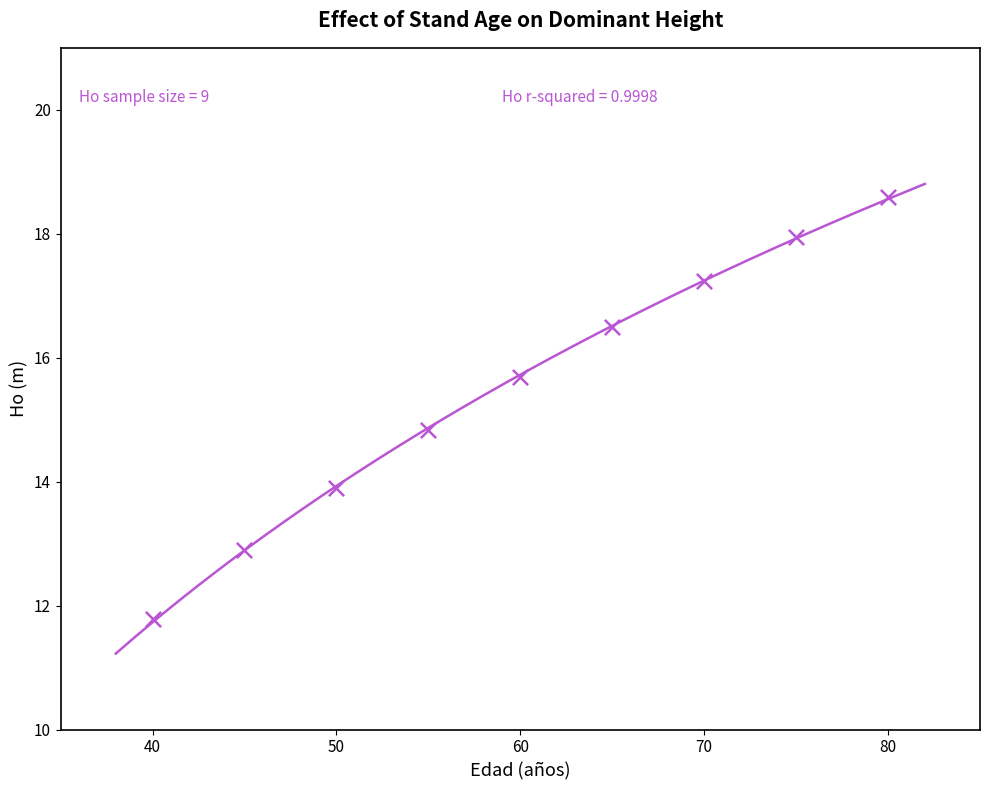

What is the average X value?

60.0